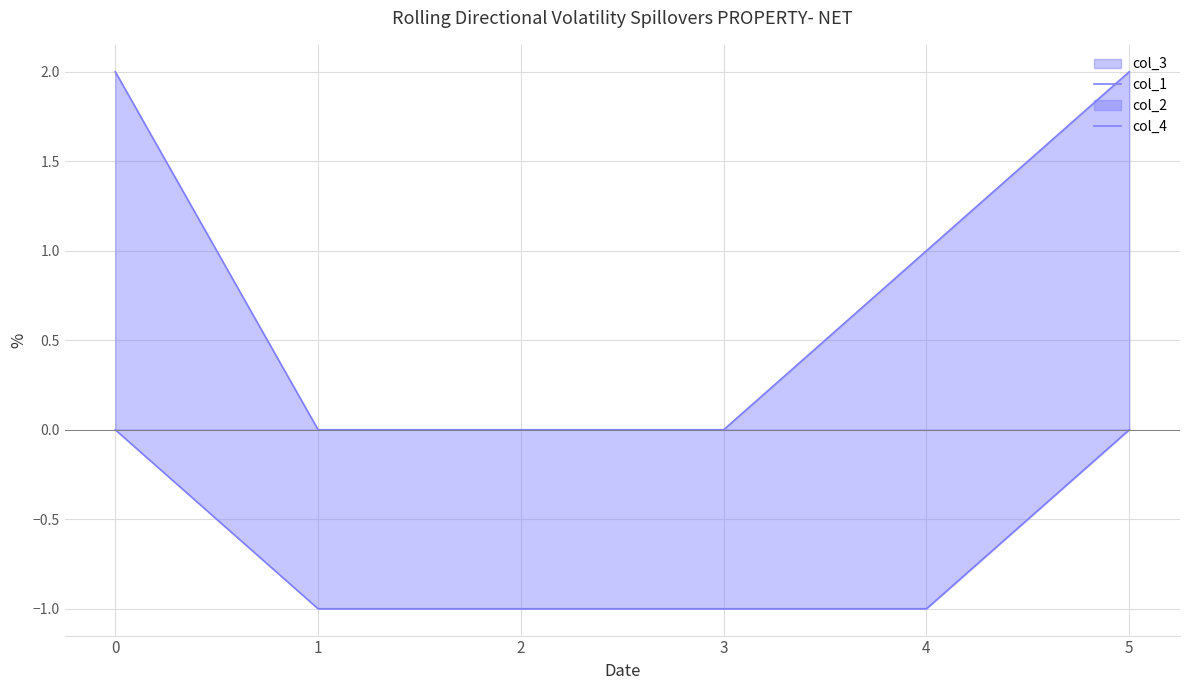

True or false: col_1 has more than 1 interior local peaks.

False